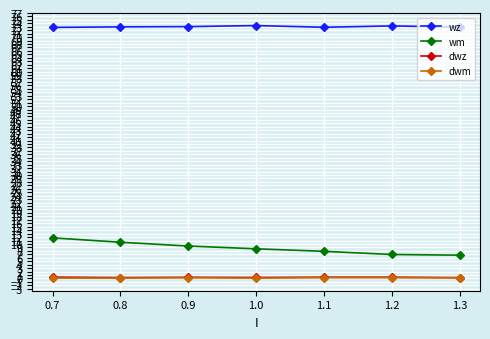

True or false: dwm and dwz intersect in this chart.

False